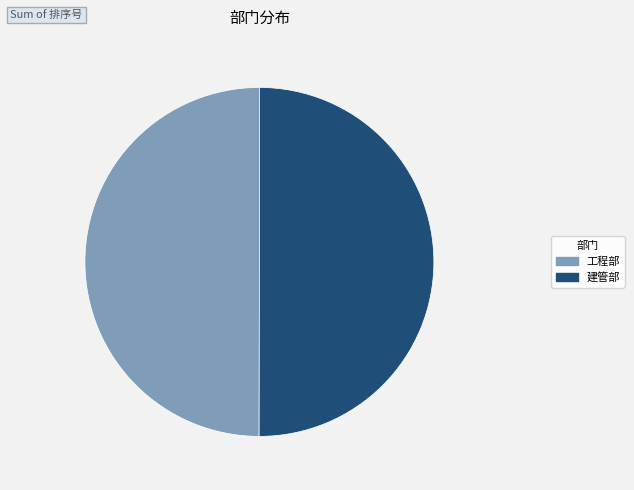

Is it true that 建管部 is 56% of the pie?

False